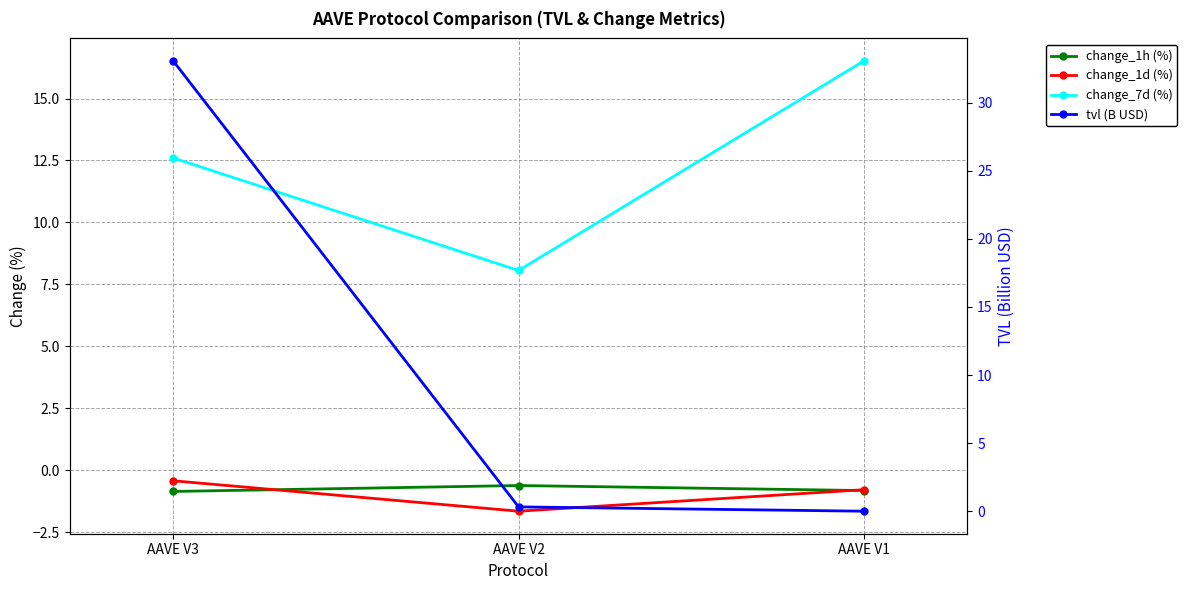

What is the sum of all change_7d (%) values?

37.2